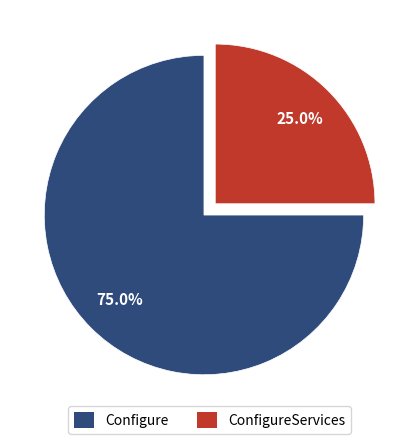

Rank the categories by value from lowest to highest.

ConfigureServices, Configure